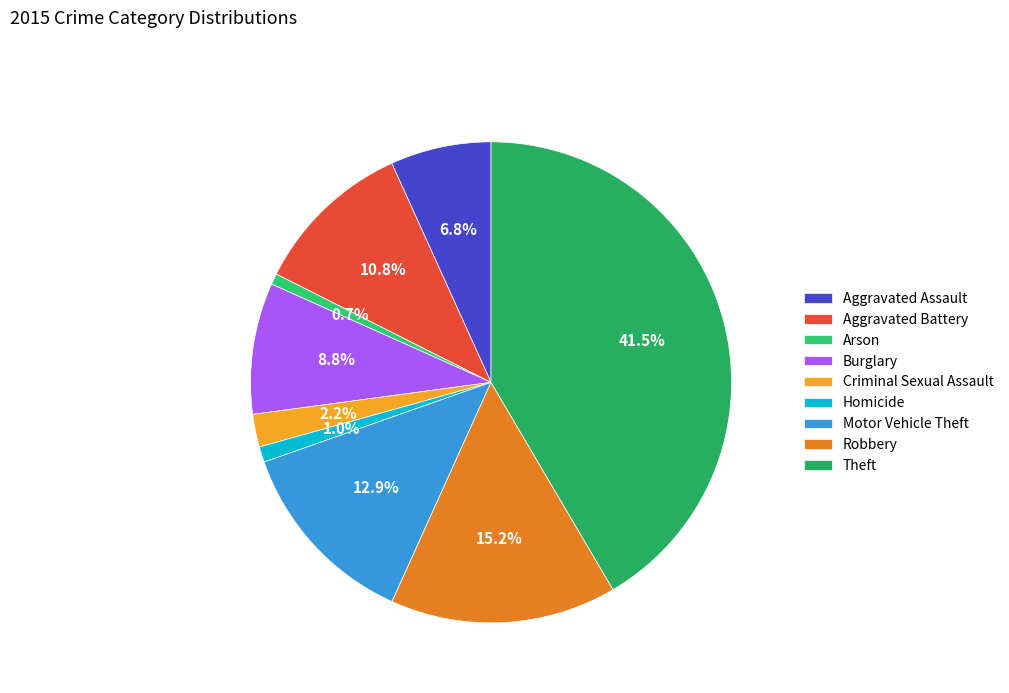

What is the total percentage of Motor Vehicle Theft and Burglary?

21.7%